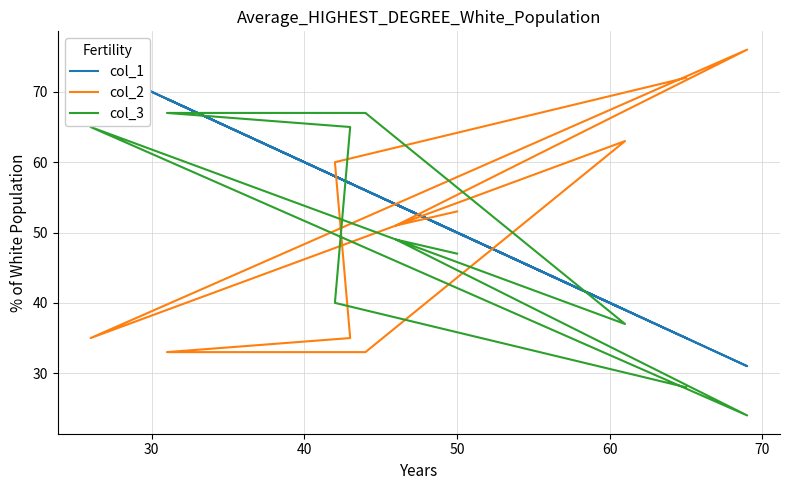

What are all the series names shown in the legend?

col_1, col_2, col_3